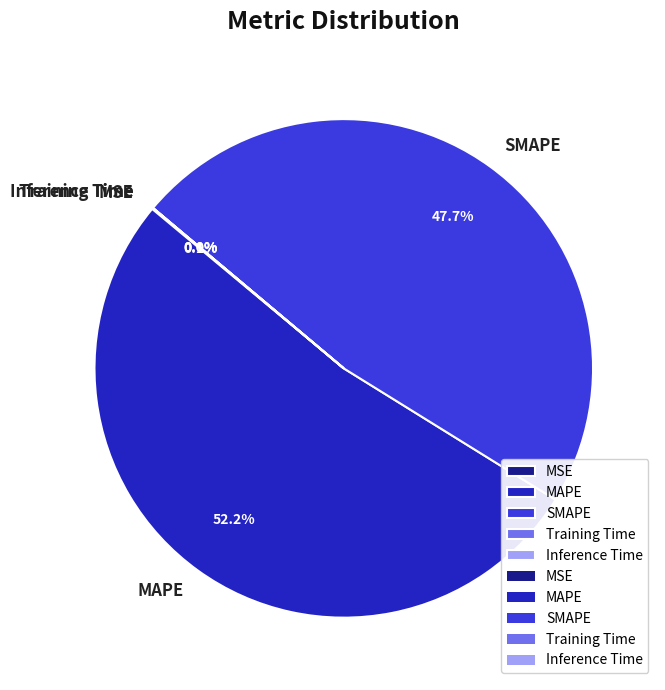

To the nearest percent, what is the average slice percentage?

20%